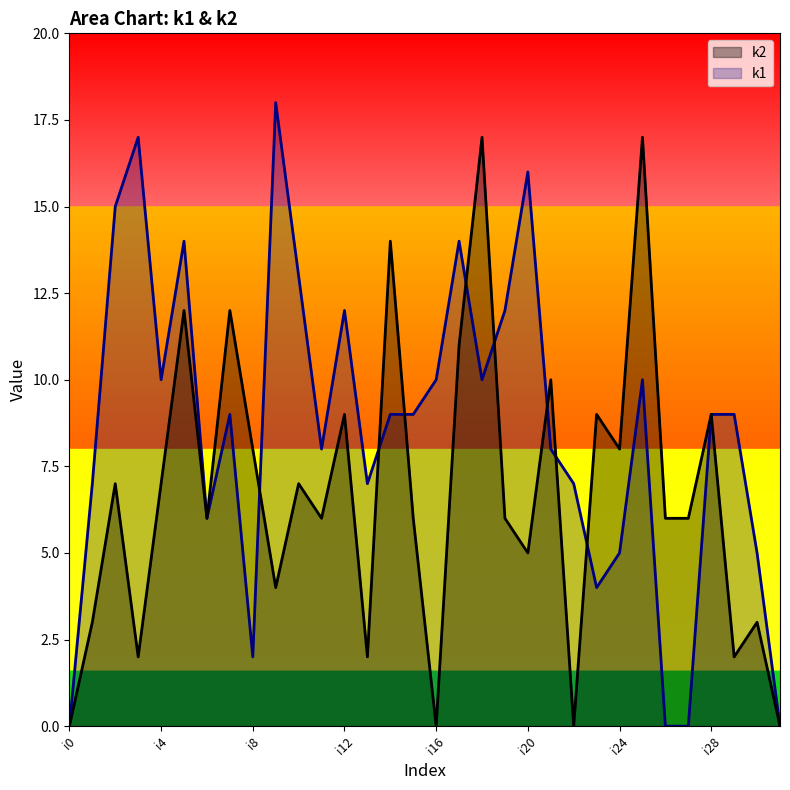

Is the value of k2 at i31 greater than the value of k1 at i12?

No